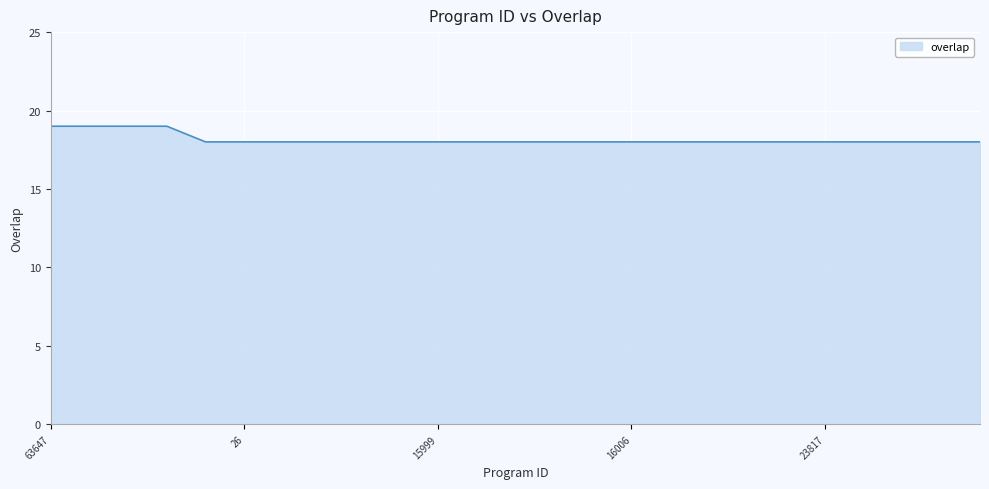

What is the maximum value shown in the chart?

19